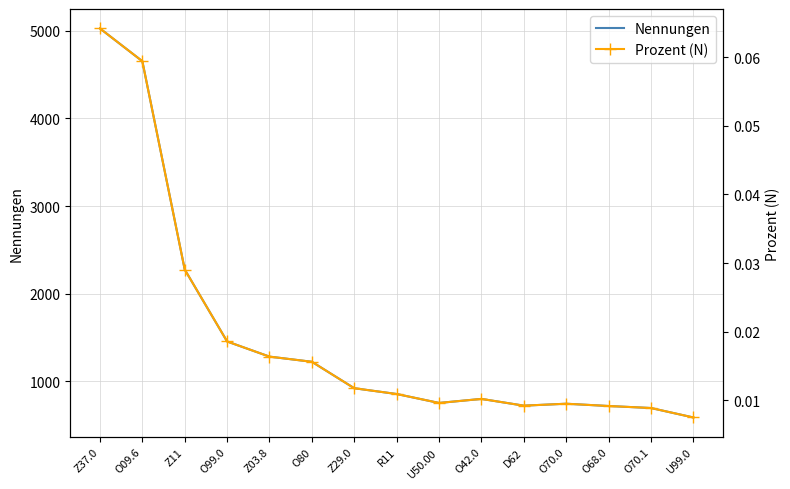

Is it true that Prozent (N) equals 0.0 at Z11?

False